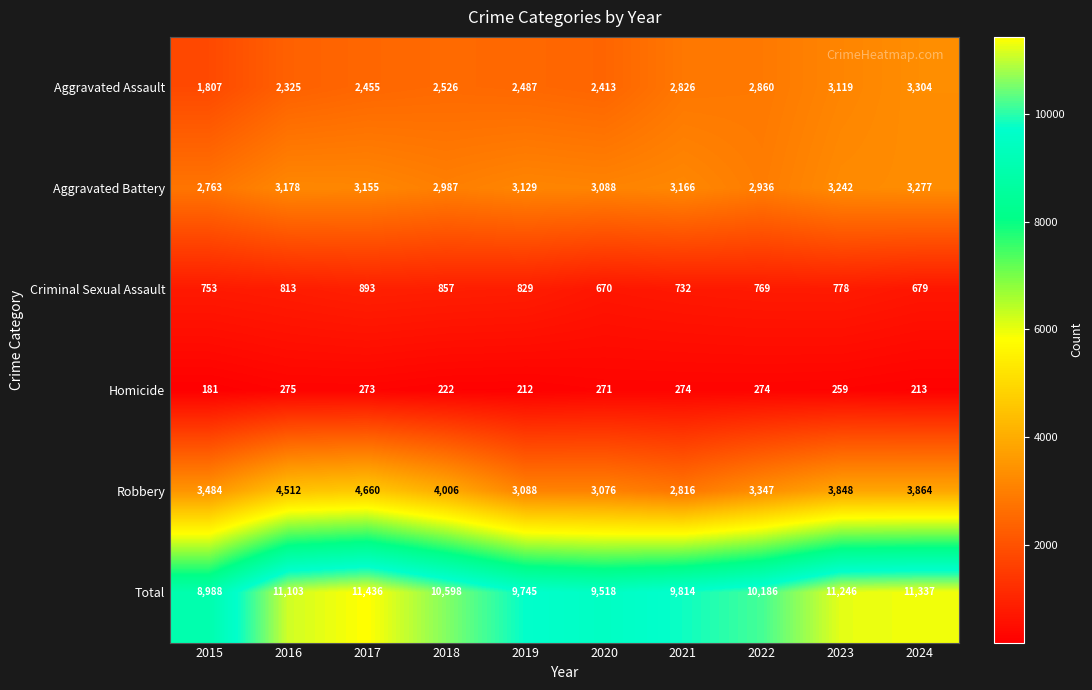

At which category is the sum across all series the highest?

2017